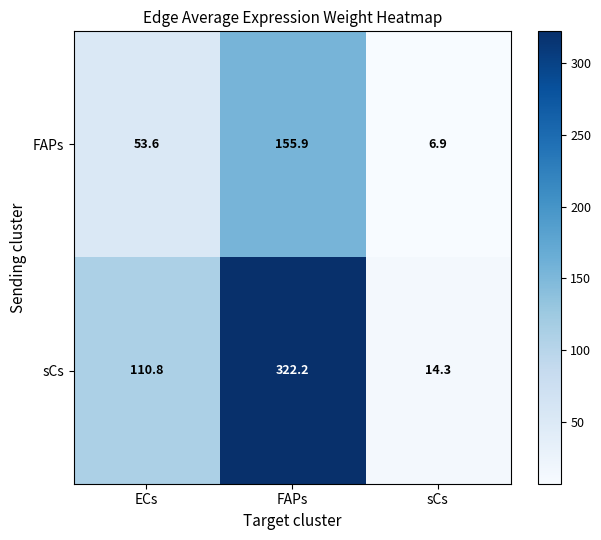

Between ECs and sCs, which series saw the biggest shift?

sCs